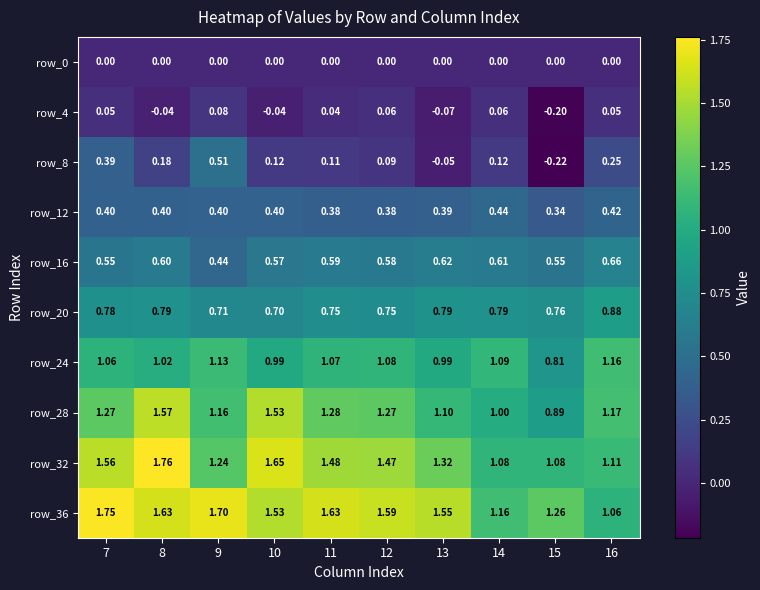

Is the value of row_0 at 11 greater than the value of row_20 at 11?

No